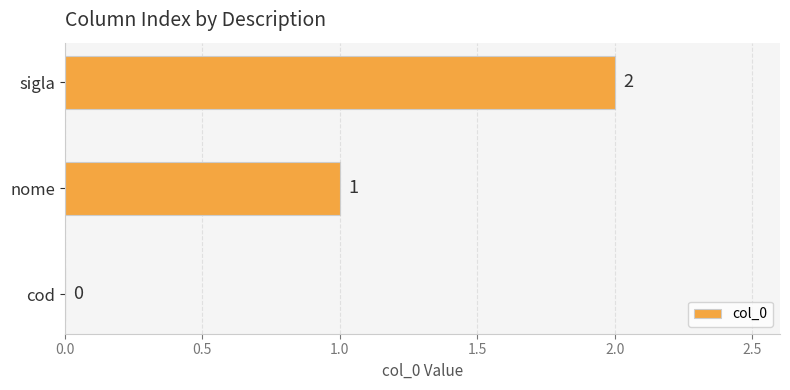

Is it true that the value at cod is -1?

False